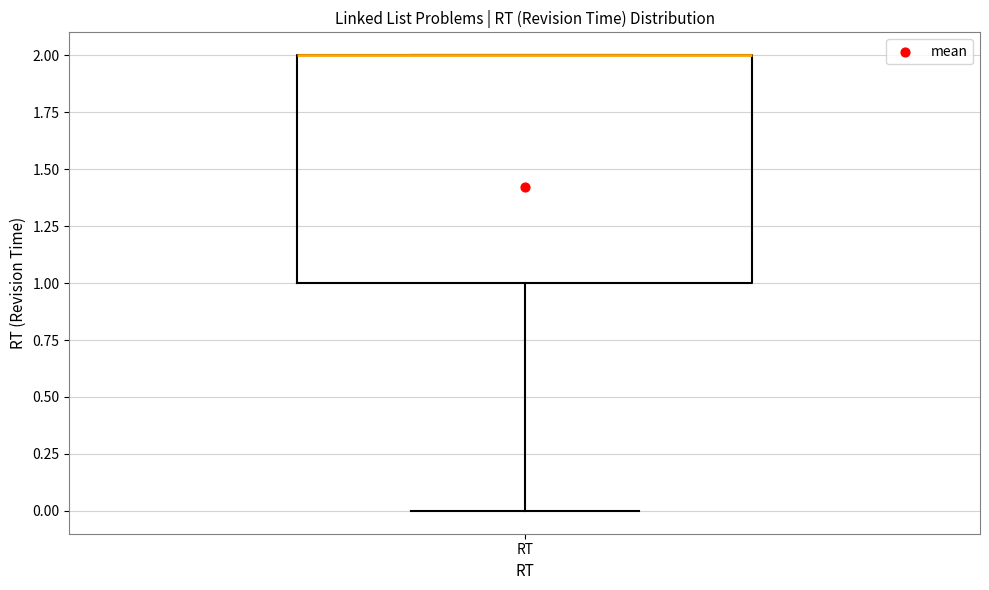

Where is the lower edge of the box for RT on the y-axis? The values are not printed on the chart, so give them approximately, as read against the axis.

1